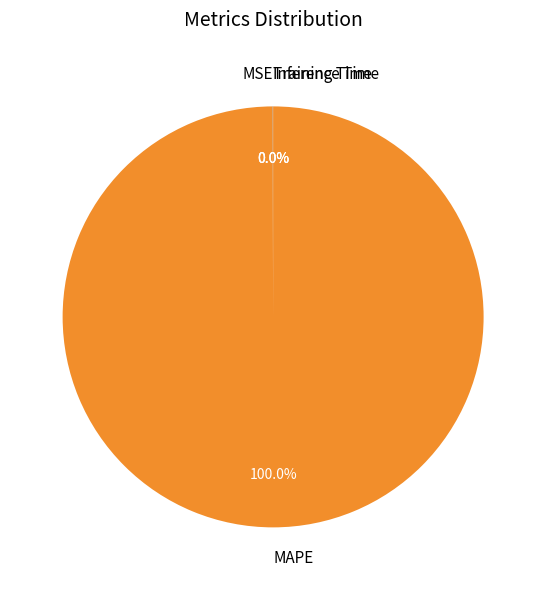

To the nearest percent, what is the difference between the largest and smallest slice percentages?

100%